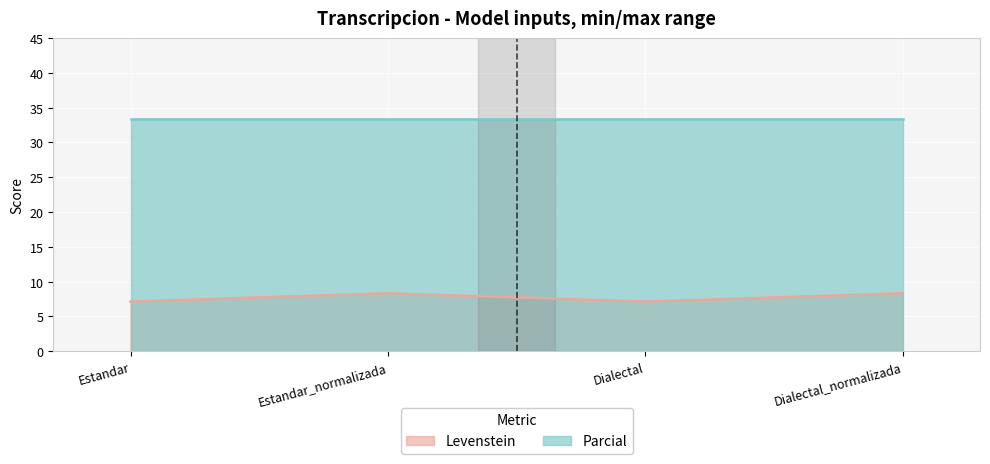

Rank the categories by value from lowest to highest.

Estandar, Dialectal, Estandar_normalizada, Dialectal_normalizada